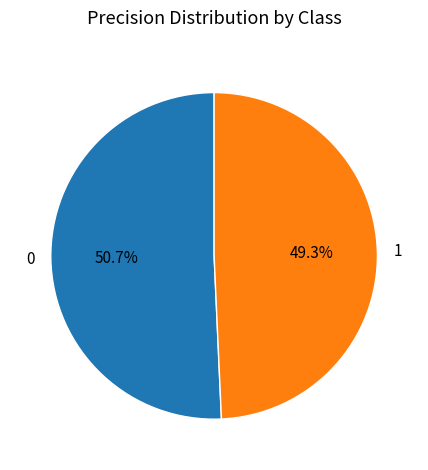

Is there a majority slice in this chart?

Yes